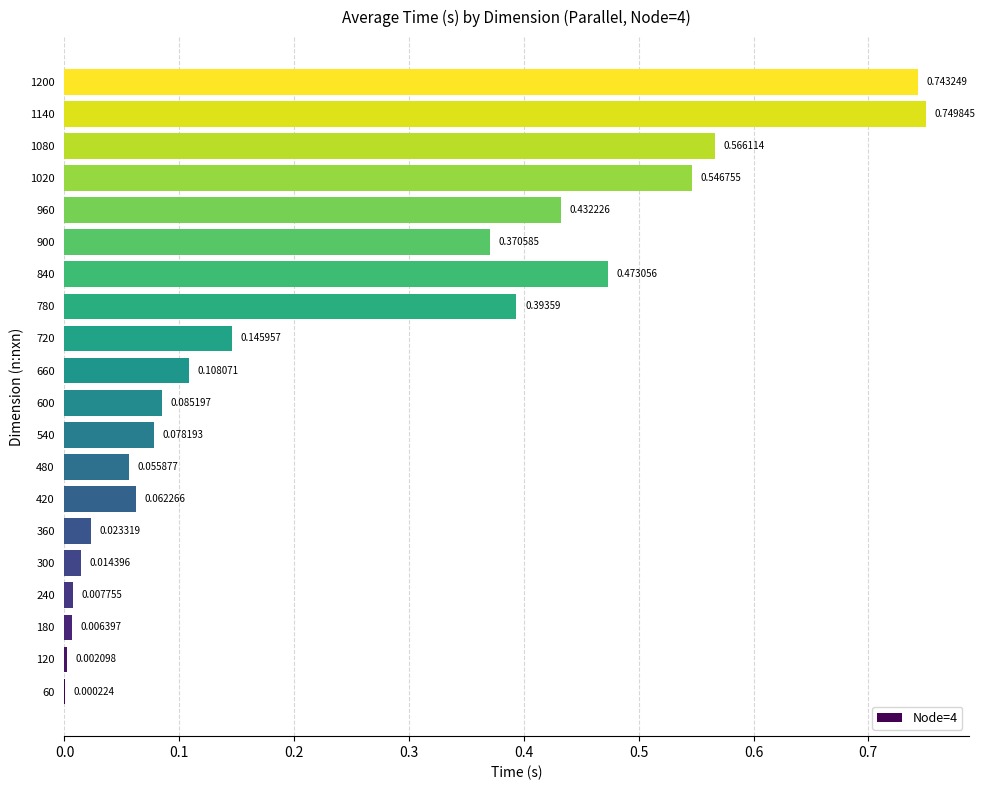

What is the sum of all values?

4.9